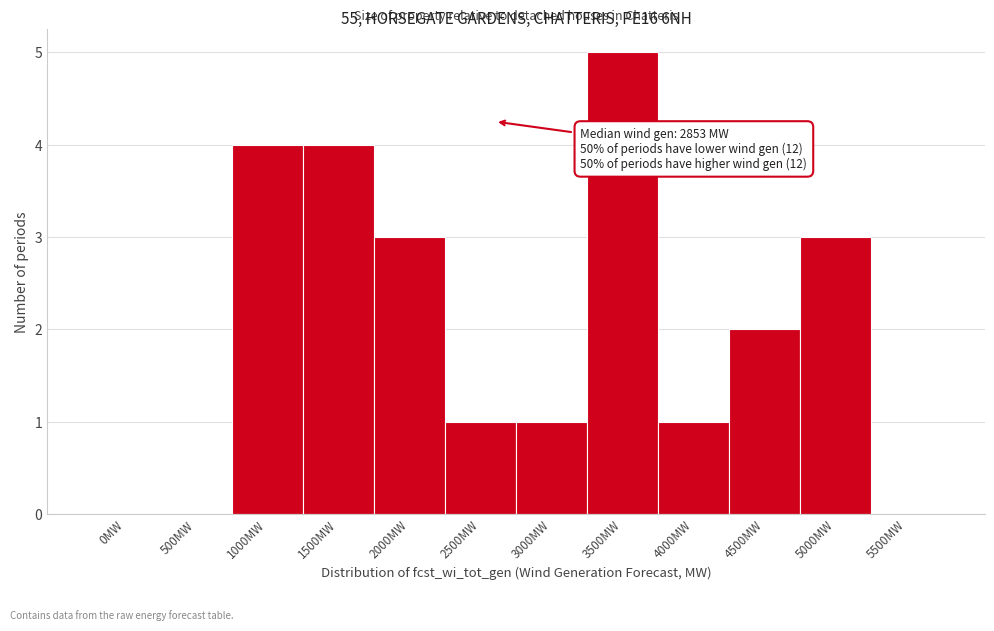

Reading left to right, extract all data points from this chart.

0MW=0	500MW=0	1000MW=4	1500MW=4	2000MW=3	2500MW=1	3000MW=1	3500MW=5	4000MW=1	4500MW=2	5000MW=3	5500MW=0